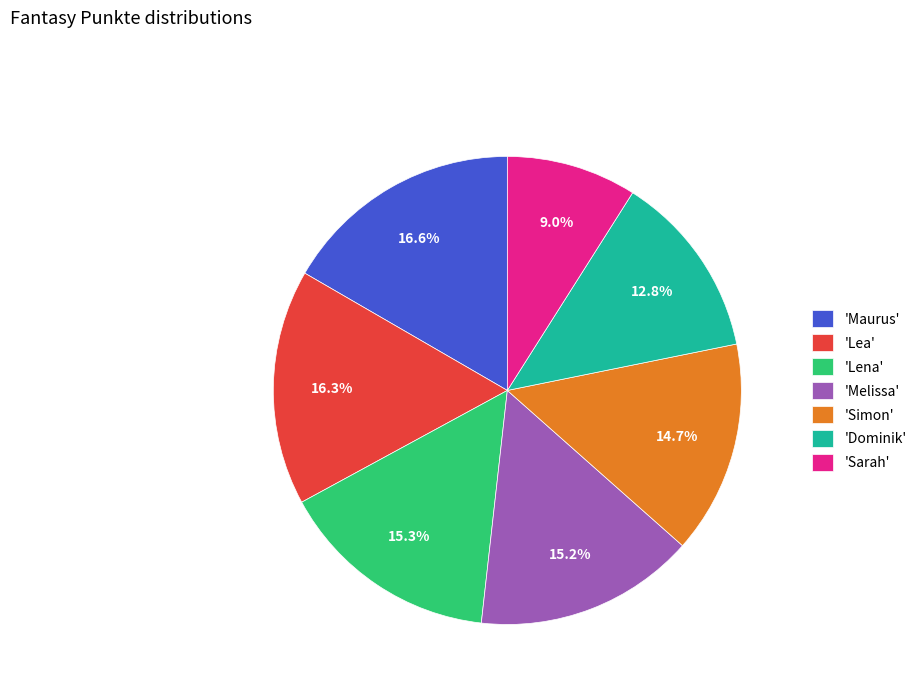

Count the number of slices in the pie.

7